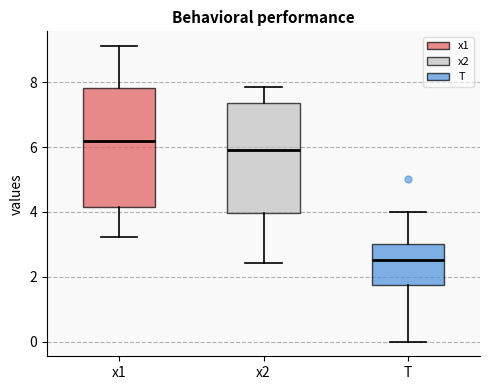

Where is the upper edge of the box for x1 on the y-axis? The values are not printed on the chart, so give them approximately, as read against the axis.

7.8